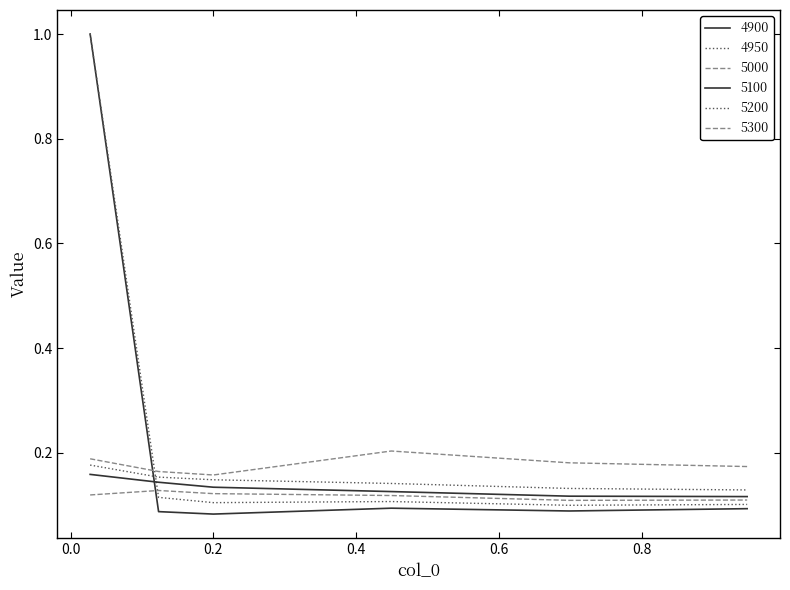

At how many categories does at least one series exceed 0?

6